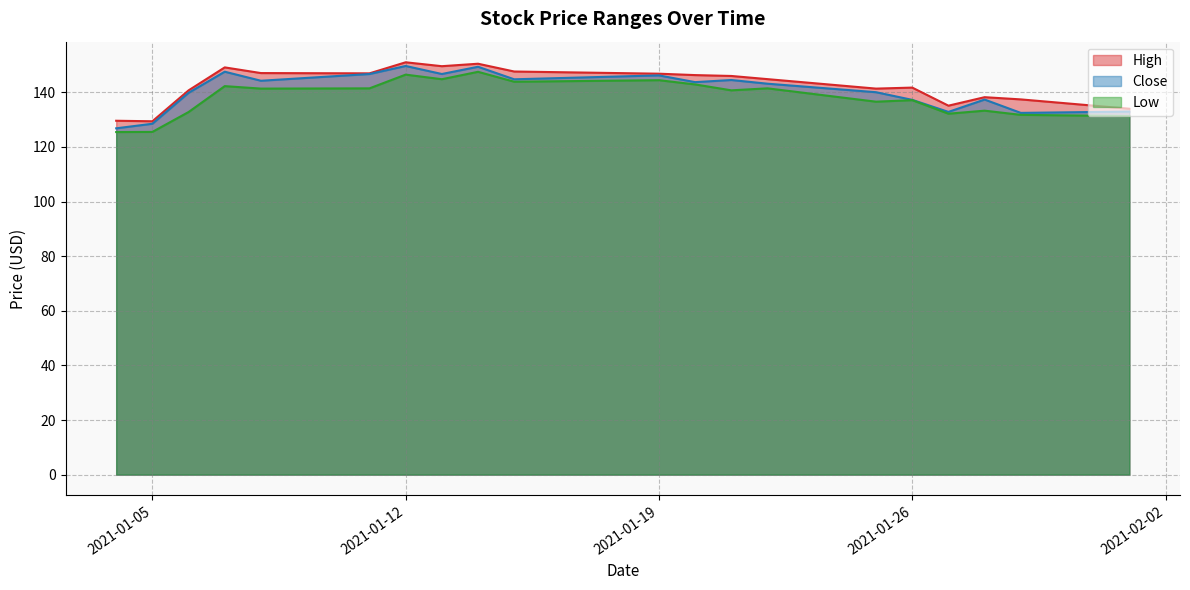

List the labels in order of High value, smallest first.

2021-01-05, 2021-01-04, 2021-02-01, 2021-01-27, 2021-01-29, 2021-01-28, 2021-01-06, 2021-01-25, 2021-01-26, 2021-01-22, 2021-01-21, 2021-01-20, 2021-01-19, 2021-01-11, 2021-01-08, 2021-01-15, 2021-01-07, 2021-01-13, 2021-01-14, 2021-01-12